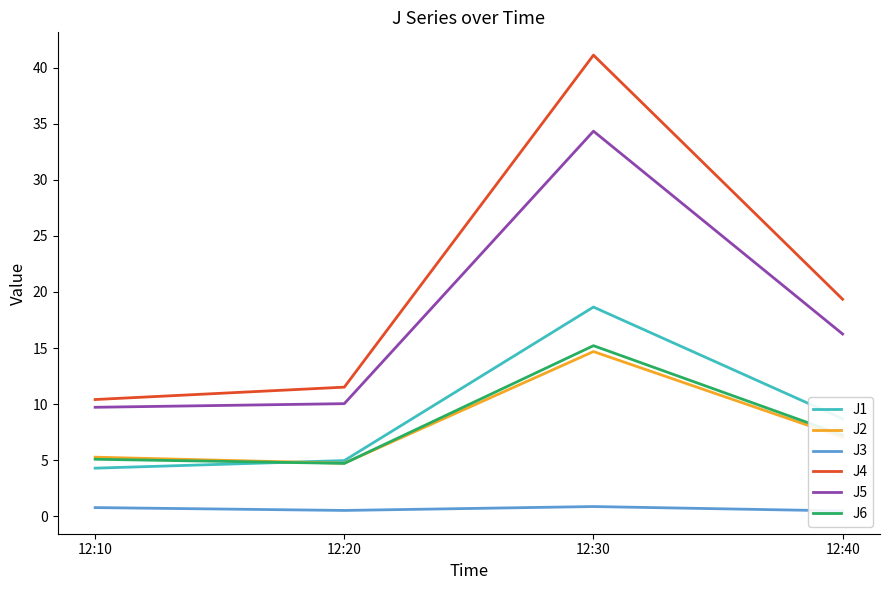

At which label does J3 reach its peak?

12:30